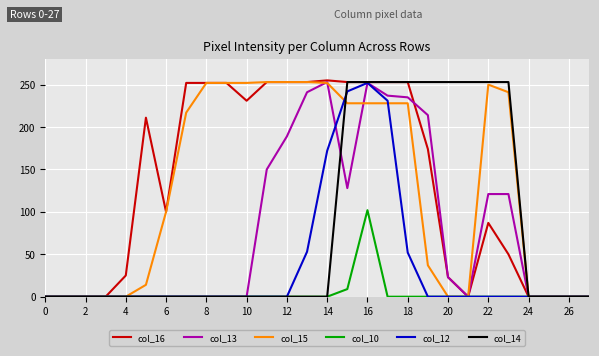

What is the greatest value displayed?

255